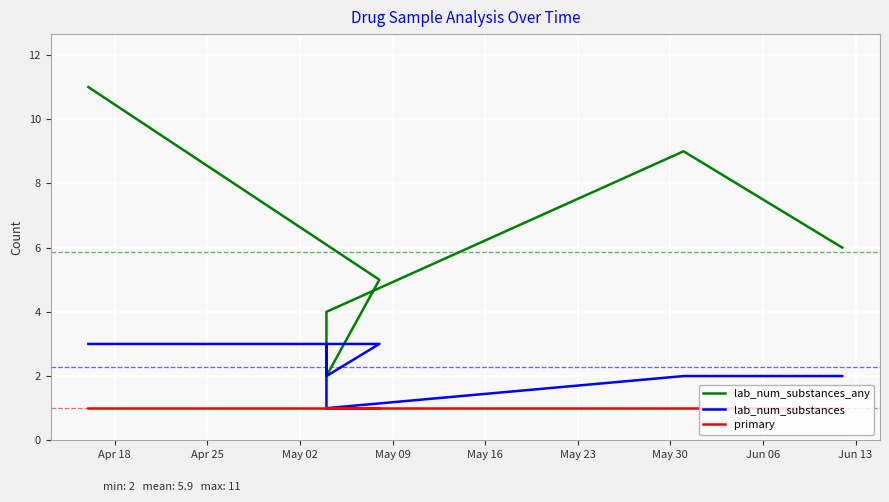

What is the difference between the maximum and minimum values in the lab_num_substances_any series?

9